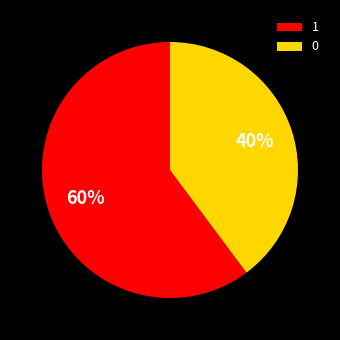

To the nearest percent, what percentage of the pie is 1?

60%